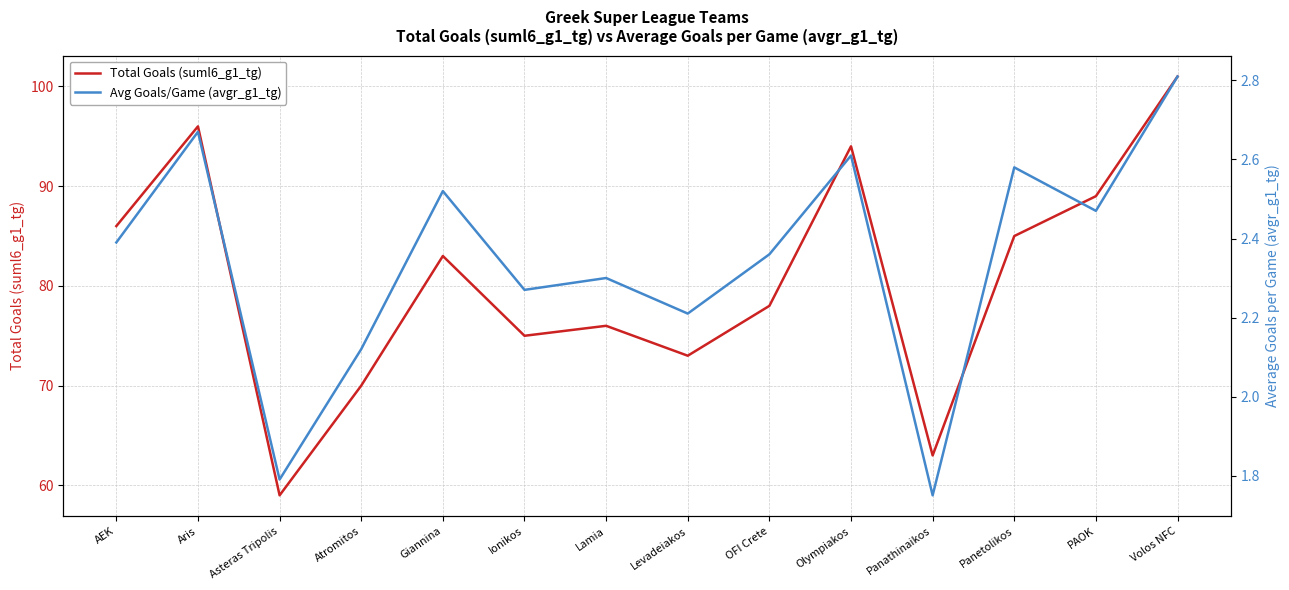

At which label does Total Goals (suml6_g1_tg) reach its minimum?

Asteras Tripolis